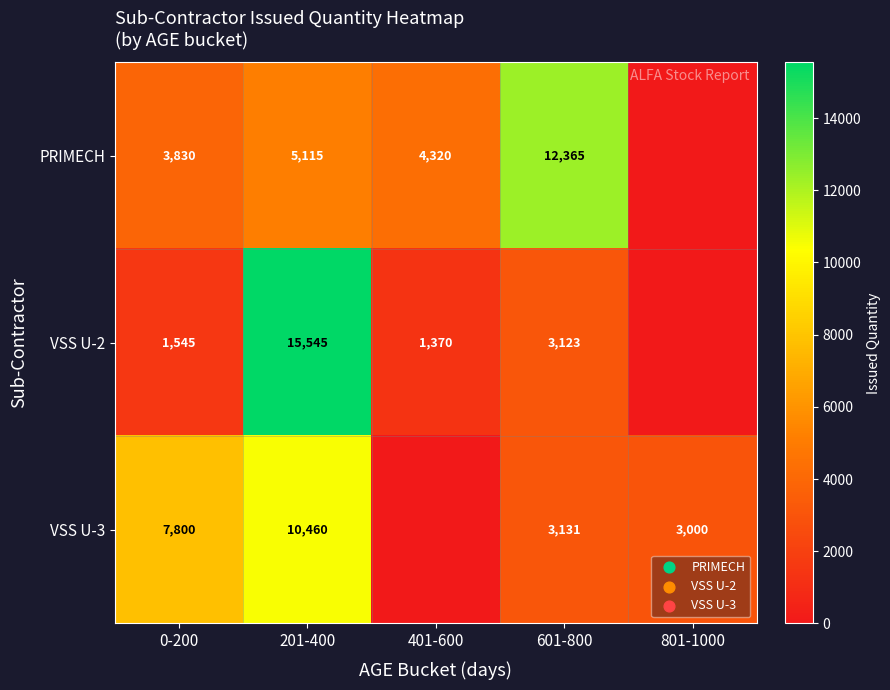

At 0-200, list the series in order from smallest to largest.

VSS U-2, PRIMECH, VSS U-3